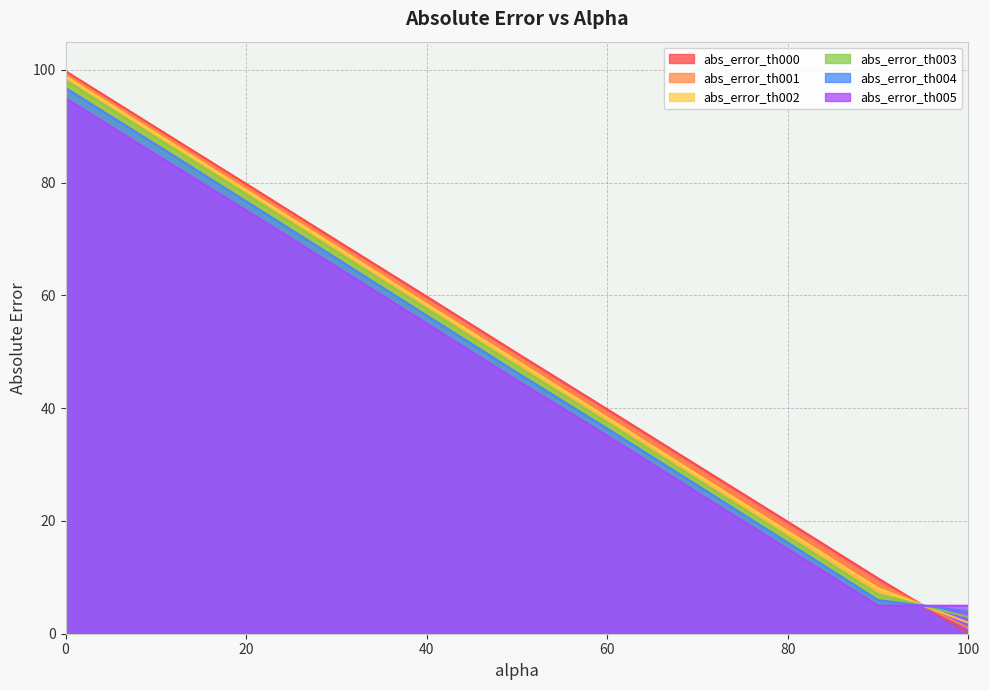

Reading left to right, transcribe all the data shown in this chart.

abs_error_th000: 99.8	89.8	79.8	69.8	59.8	49.8	39.8	29.8	19.9	9.8	0.2
abs_error_th001: 99.3	89.3	79.2	69.2	59.1	49.1	39.1	29.0	19.0	9.0	1.0
abs_error_th002: 98.9	88.8	78.7	68.6	58.5	48.4	38.3	28.2	18.1	8.1	1.9
abs_error_th003: 98.2	88.0	78.0	67.8	57.6	47.5	37.5	27.3	17.2	7.0	3.0
abs_error_th004: 96.8	86.8	76.7	66.6	56.4	46.3	36.4	26.3	16.2	6.0	4.0
abs_error_th005: 95.0	85.0	75.1	65.1	55.0	44.9	35.1	25.0	15.0	5.0	5.0